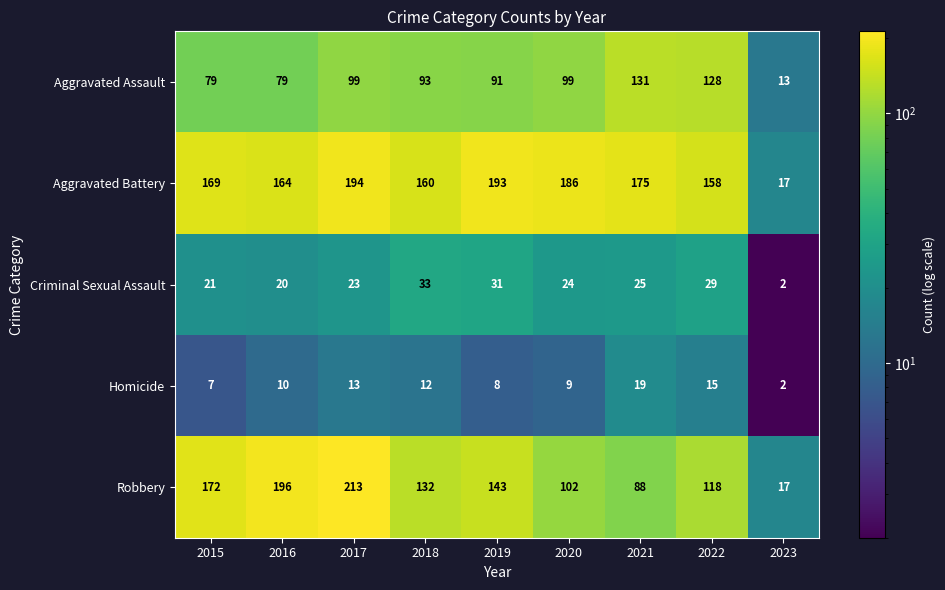

What is the minimum value shown in the chart?

2